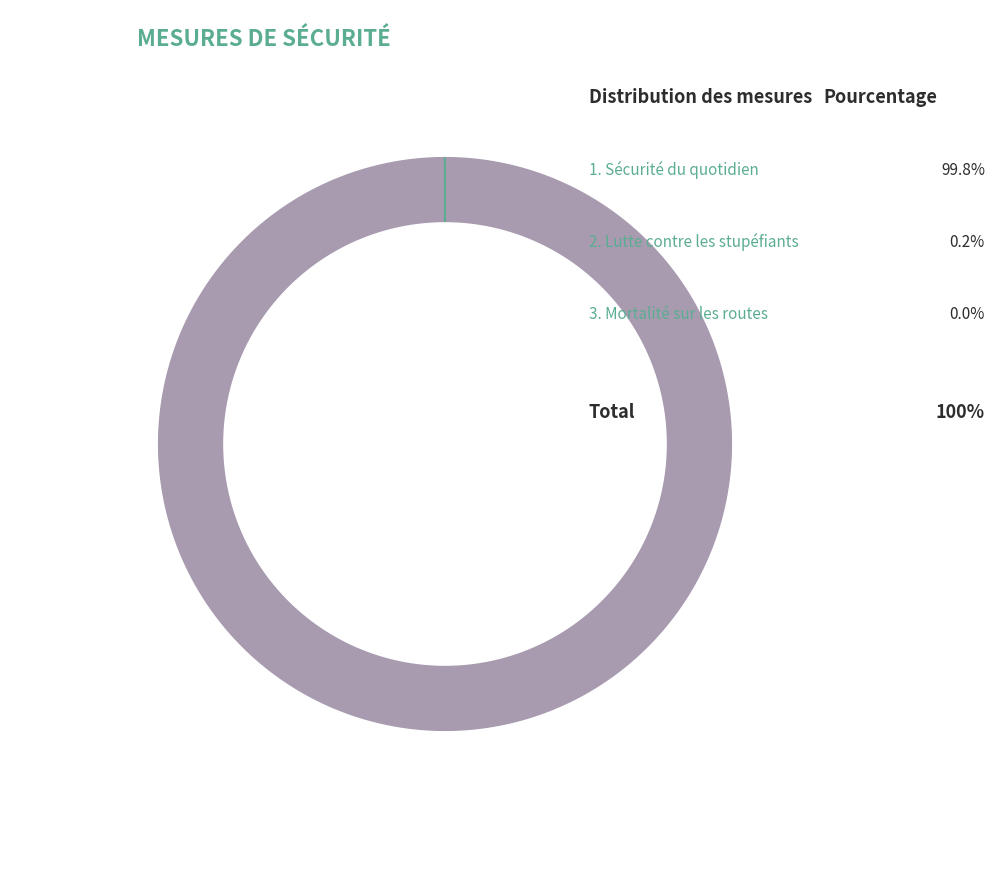

Count the number of slices in the pie.

3